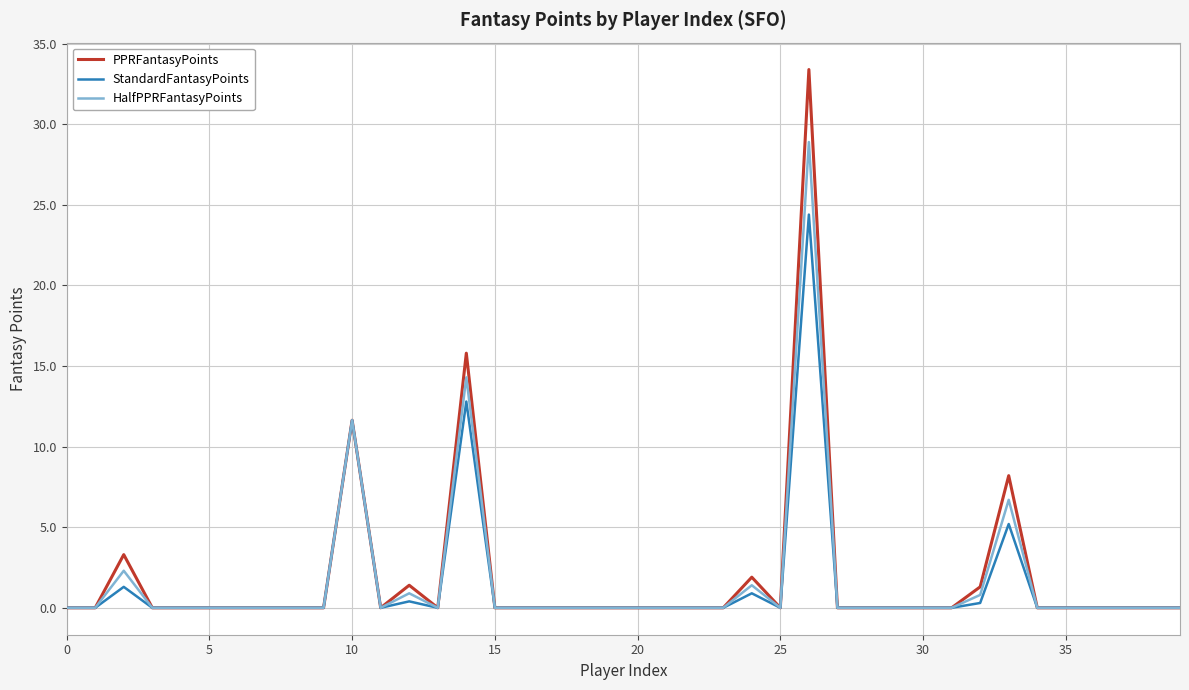

List the series in order of their peak value, highest first.

PPRFantasyPoints, HalfPPRFantasyPoints, StandardFantasyPoints